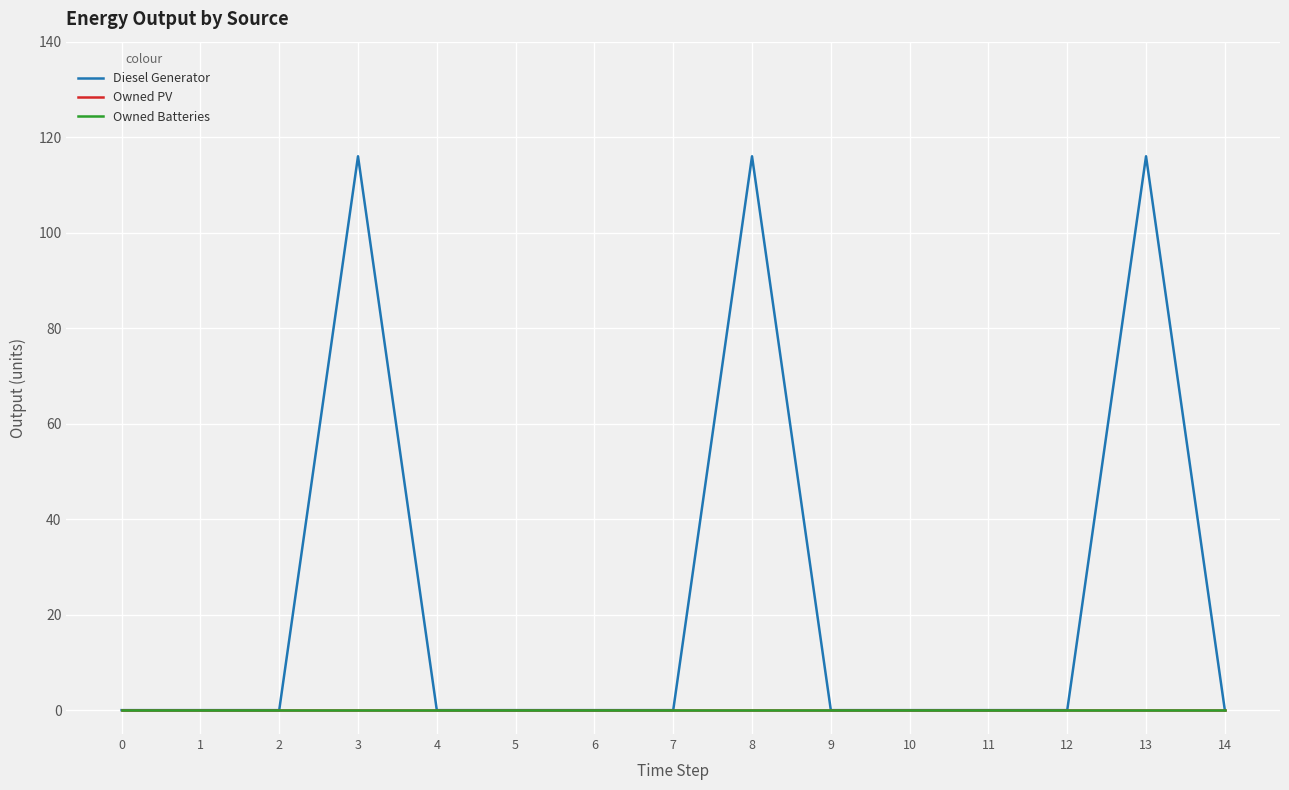

True or false: Diesel Generator and Owned PV cross at least once.

False